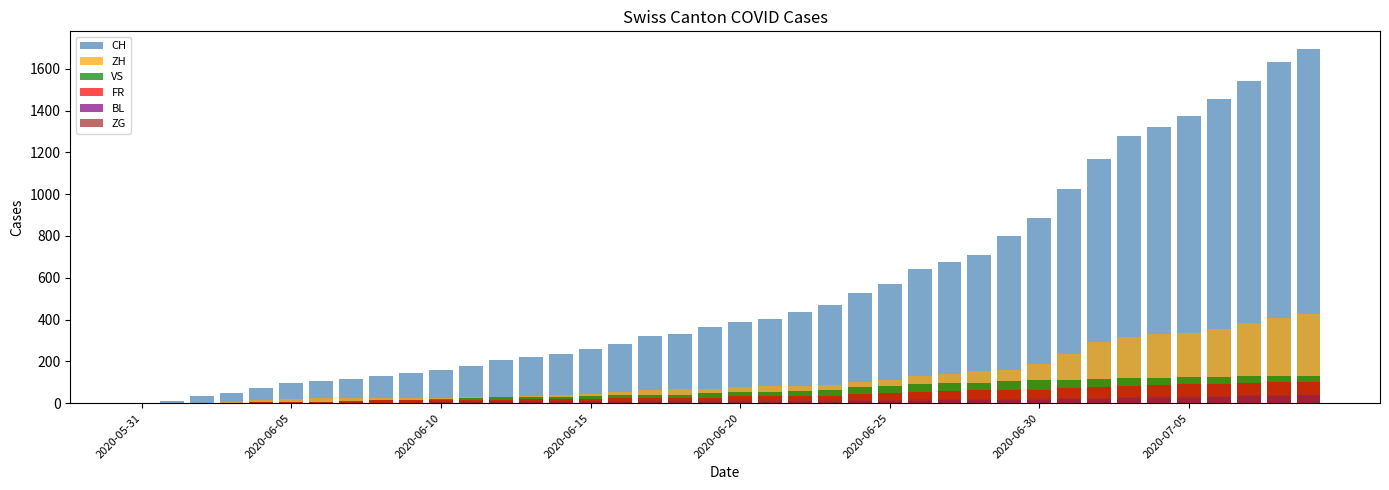

At how many categories does at least one series exceed 1359?

5